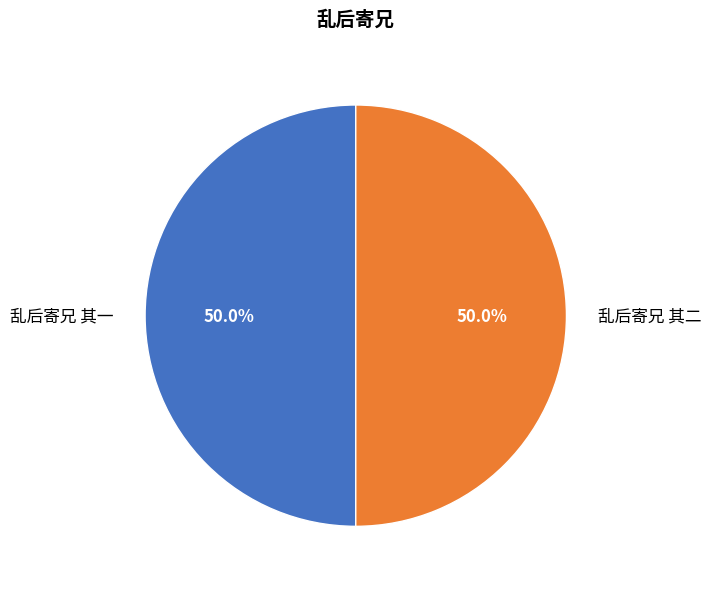

The 乱后寄兄 其二 slice represents 39% of the pie. True or false?

False